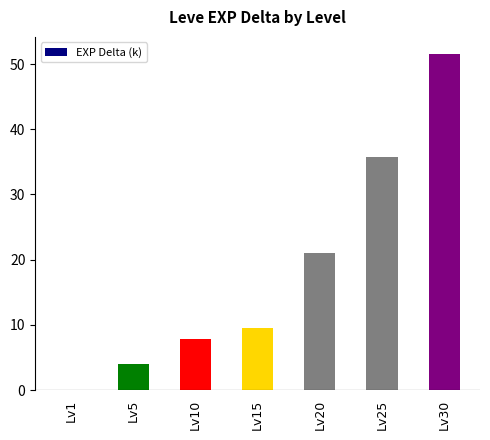

Are the bars horizontal?

No